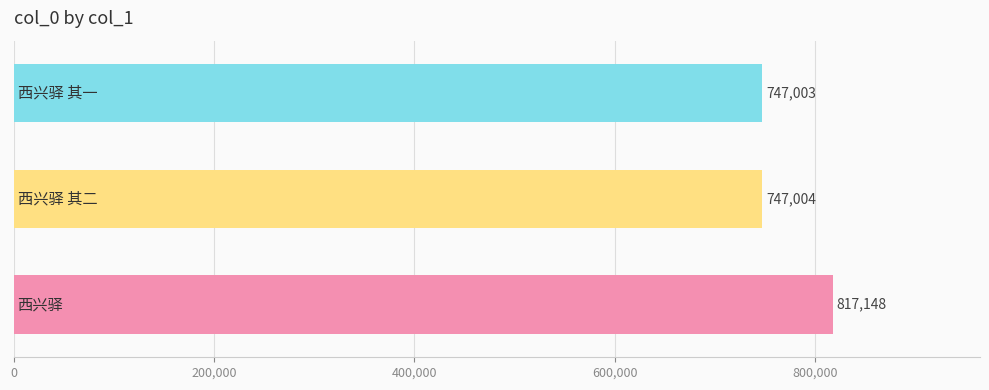

Are the bars horizontal?

Yes